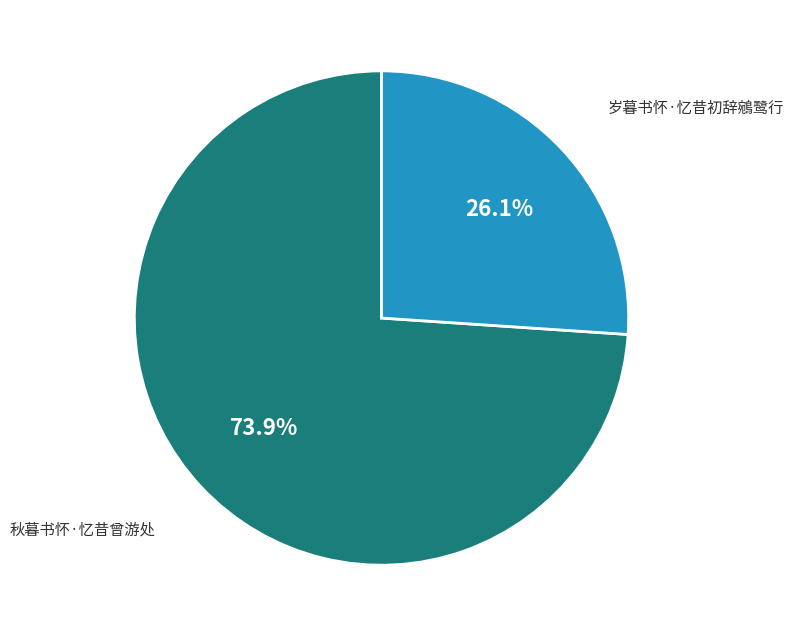

To the nearest percent, what percentage of the pie is 秋暮书怀·忆昔曾游处?

74%